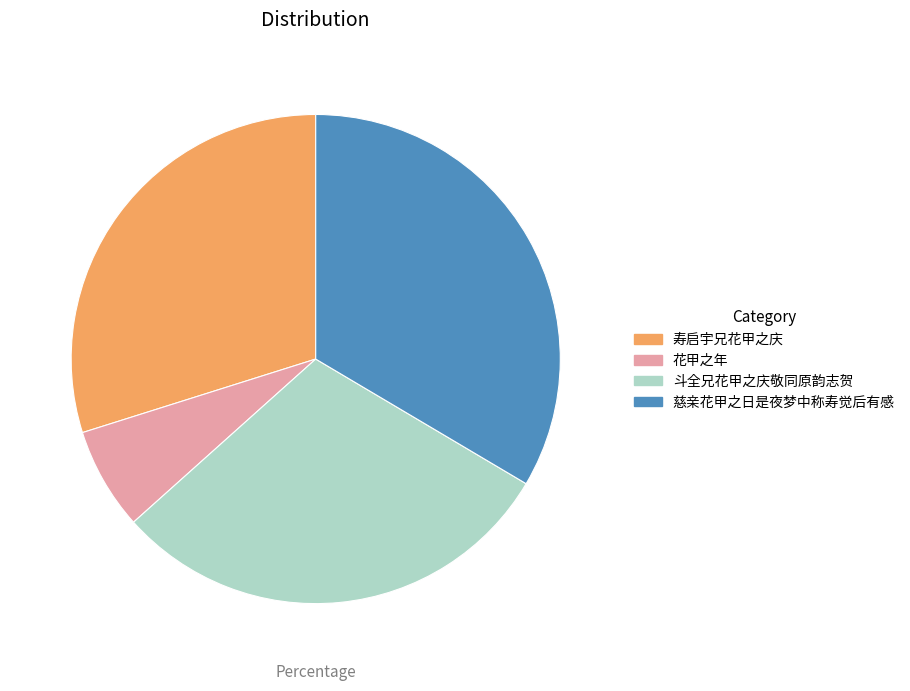

The 花甲之年 slice represents 7% of the pie. True or false?

True